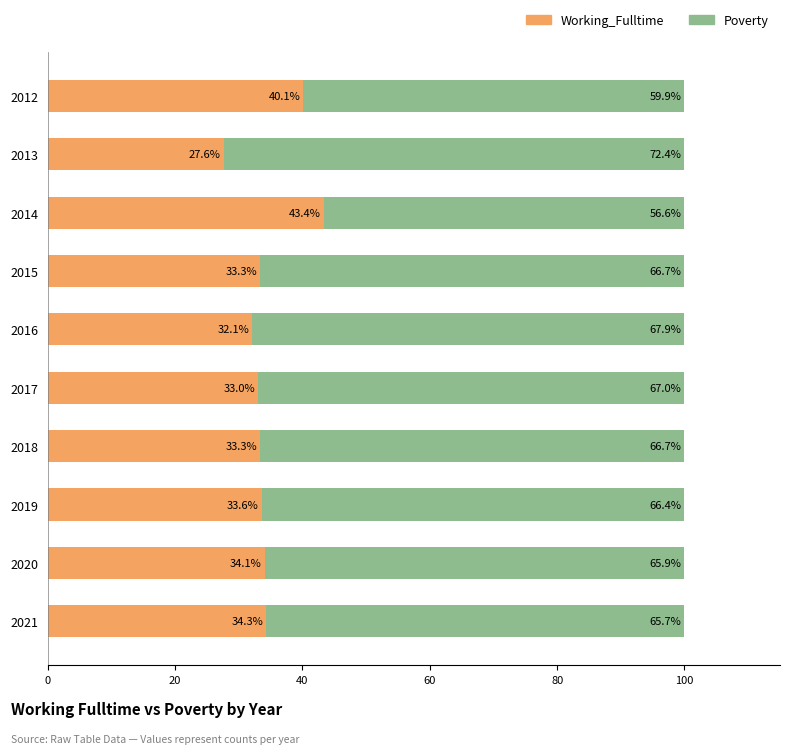

What are all the series names shown in the legend?

Working_Fulltime, Poverty